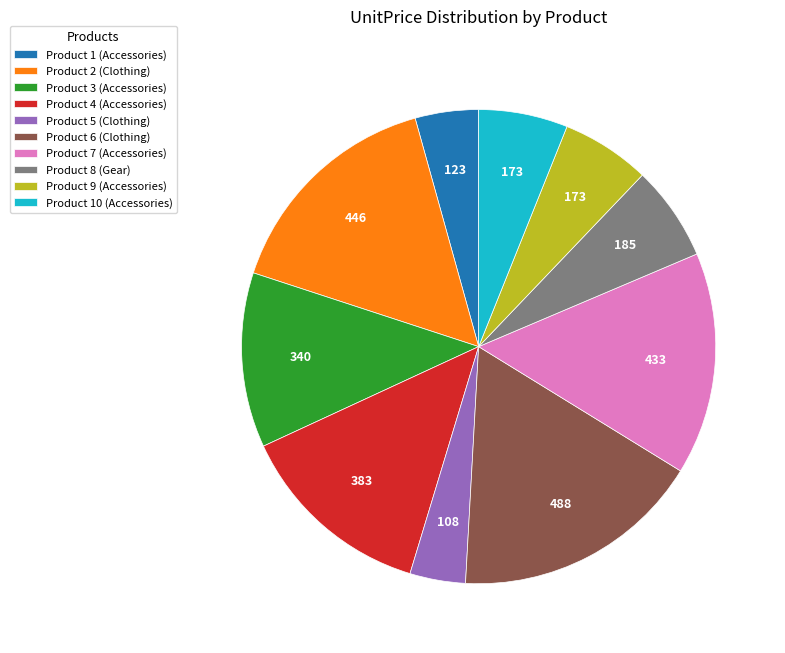

How many slices are in this pie chart?

10